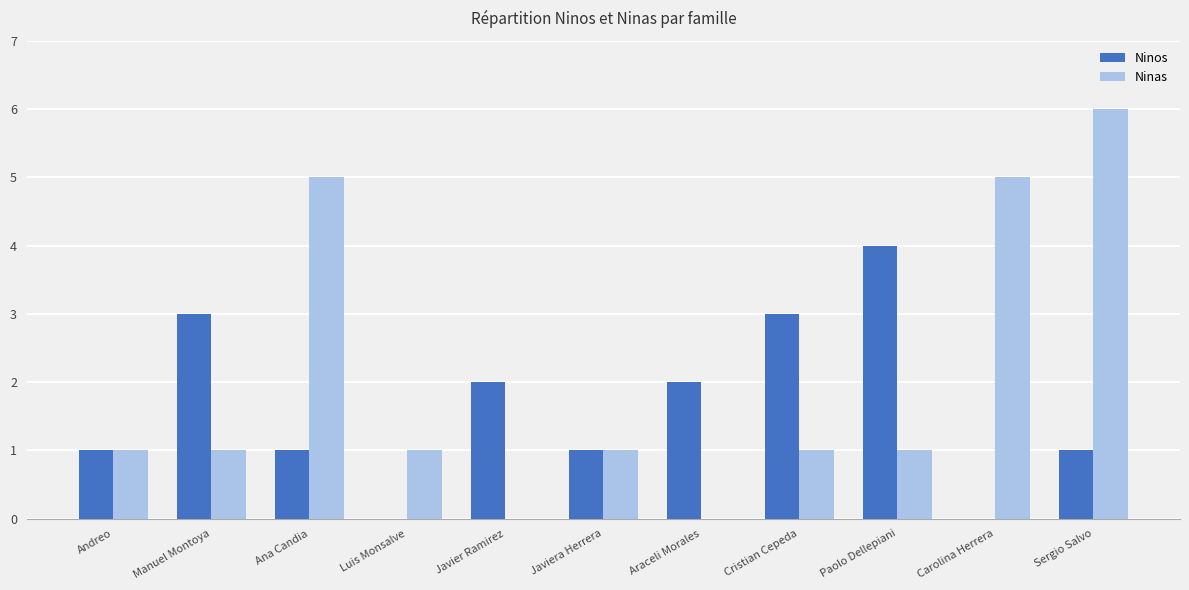

True or false: Ninas has a value of 1 at Andreo.

True